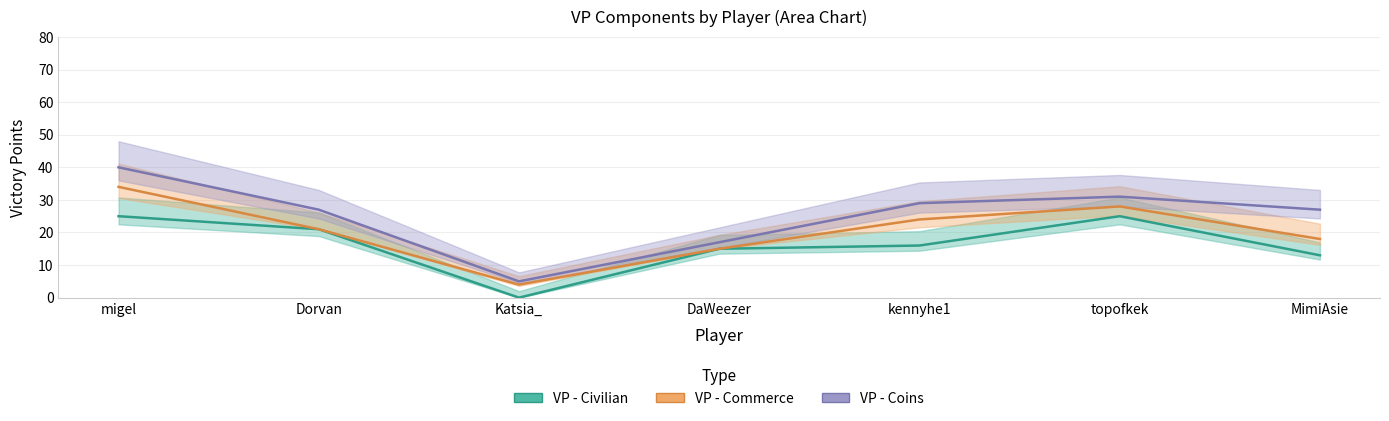

Where is the first local minimum for VP - Coins?

Katsia_